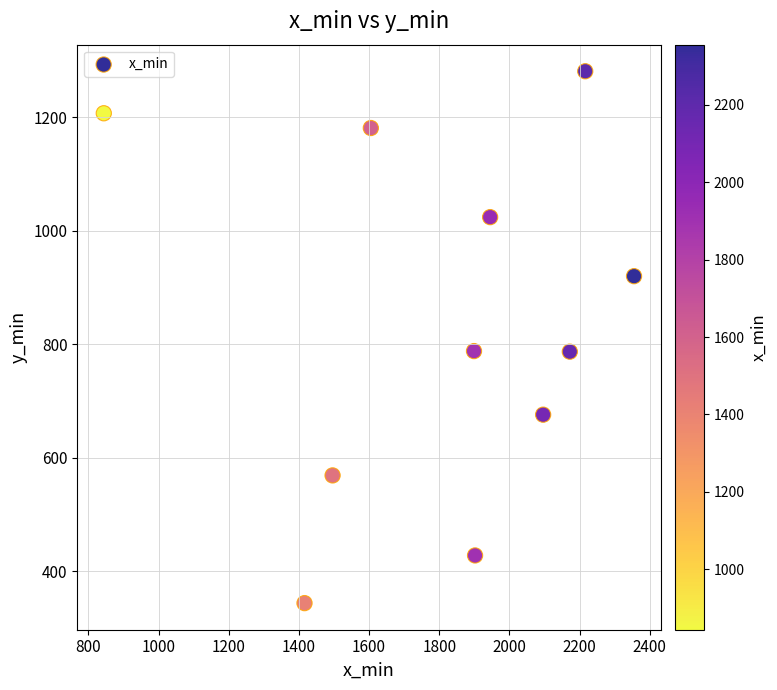

What is the average Y value?

837